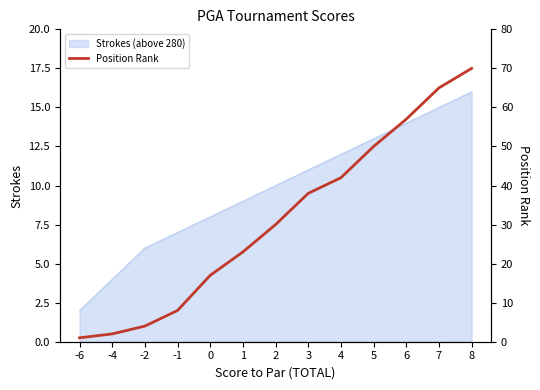

Rank the categories by Strokes (above 280) value from highest to lowest.

8, 7, 6, 5, 4, 3, 2, 1, 0, -1, -2, -4, -6